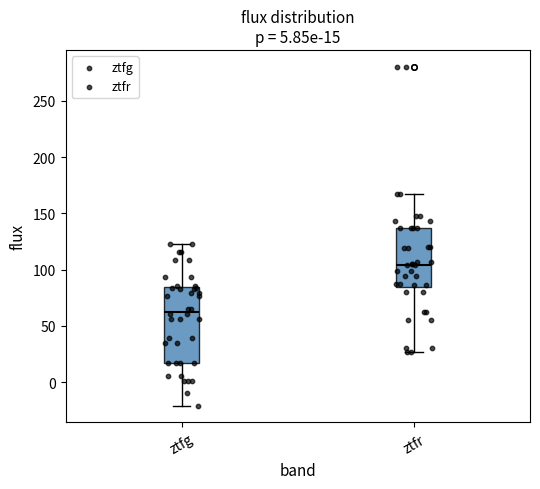

Which box's median line is the highest?

ztfr